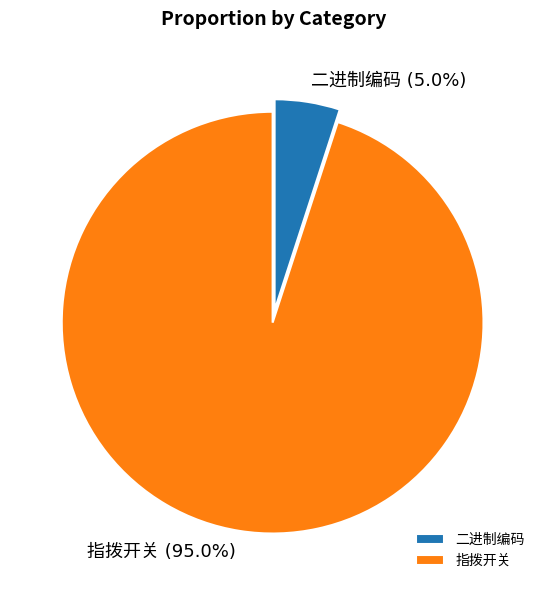

Does any single category account for the majority?

Yes